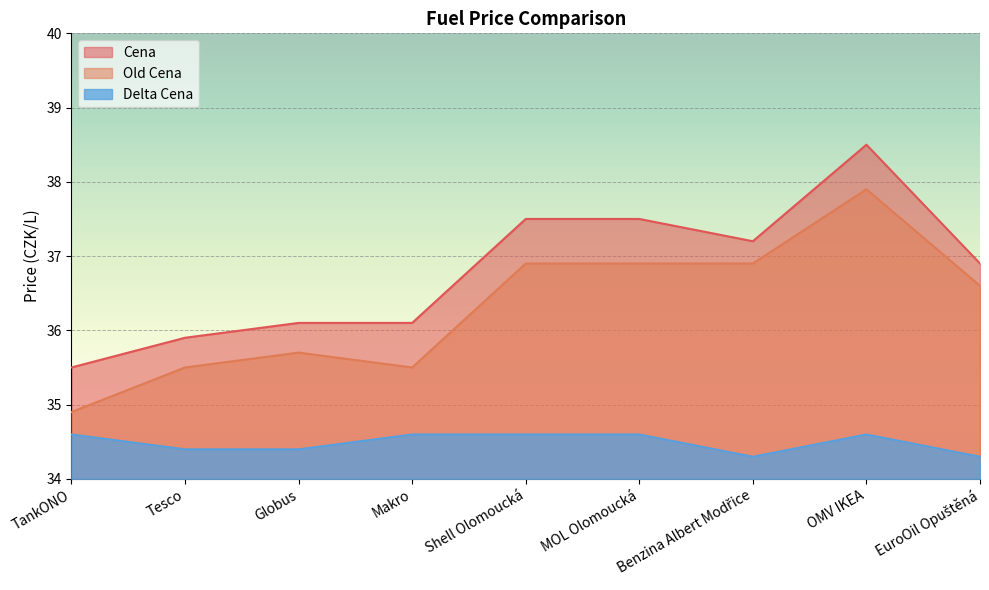

Between TankONO and Shell Olomoucká, which is larger?

Shell Olomoucká